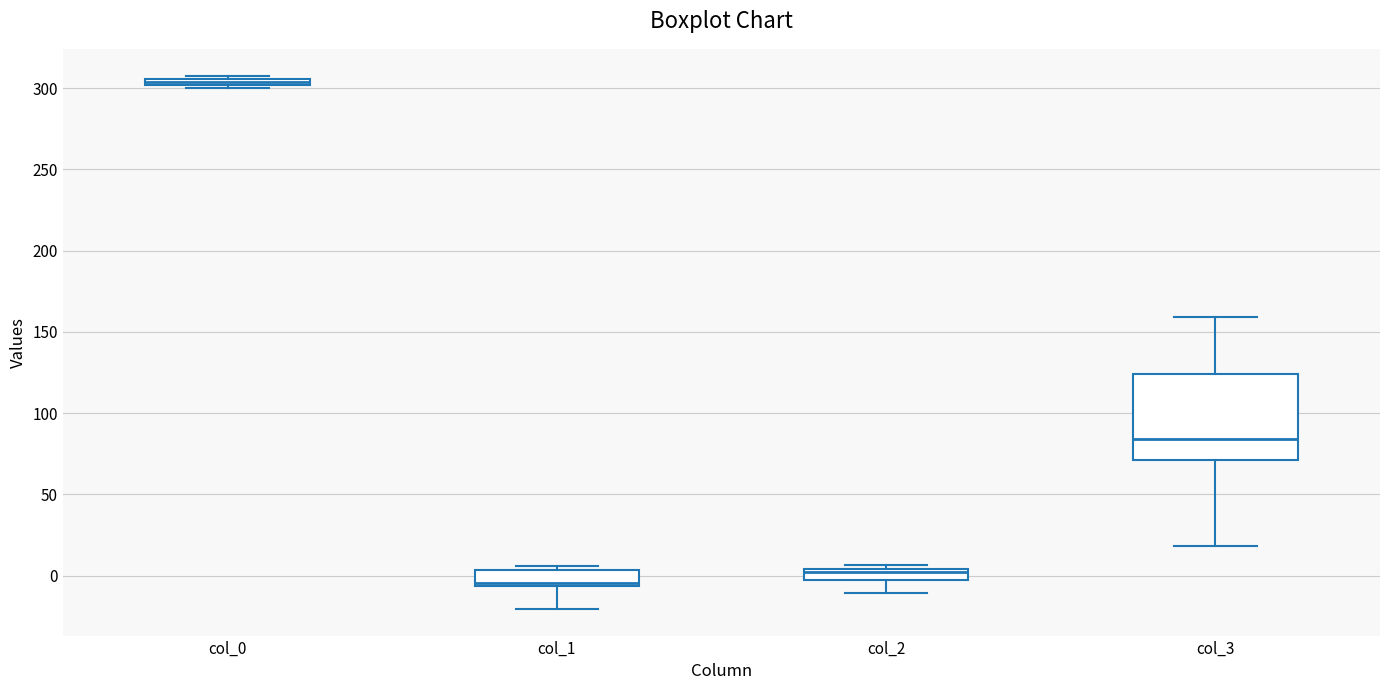

Which box has the lowest median line?

col_1